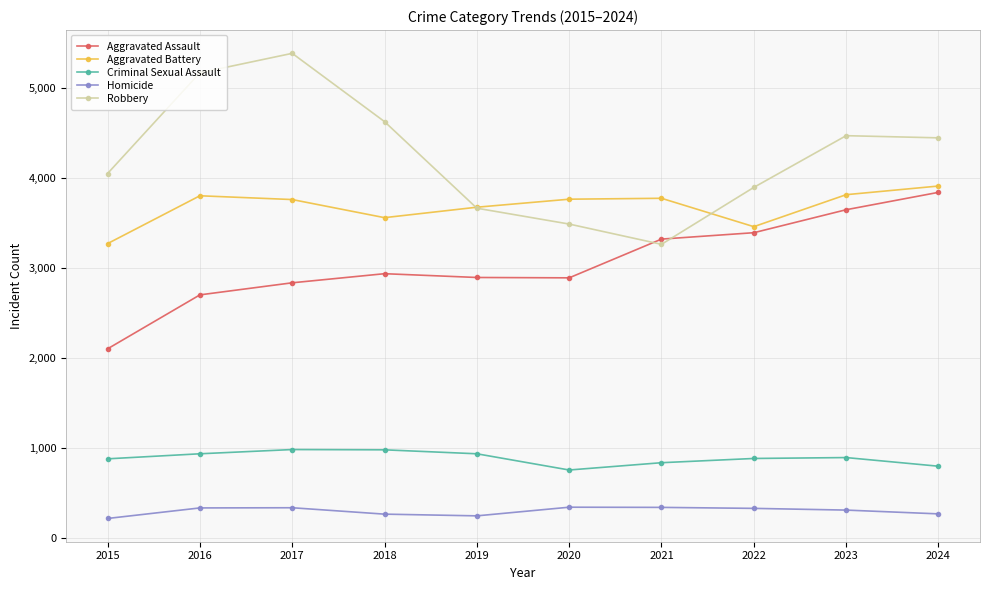

Which series has the widest spread of values?

Robbery